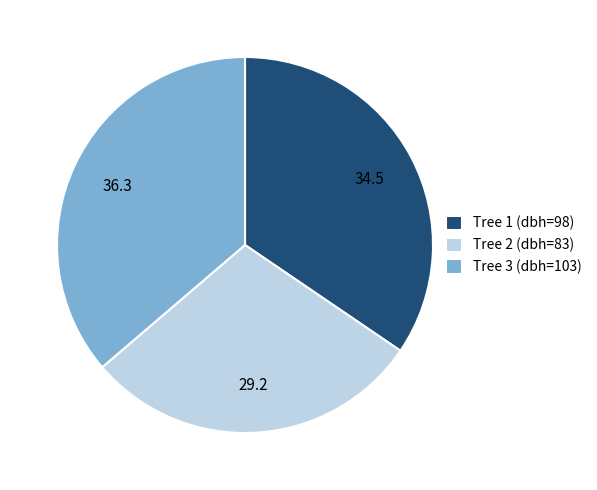

What is the smallest slice in the pie chart?

Tree 2 (dbh=83)